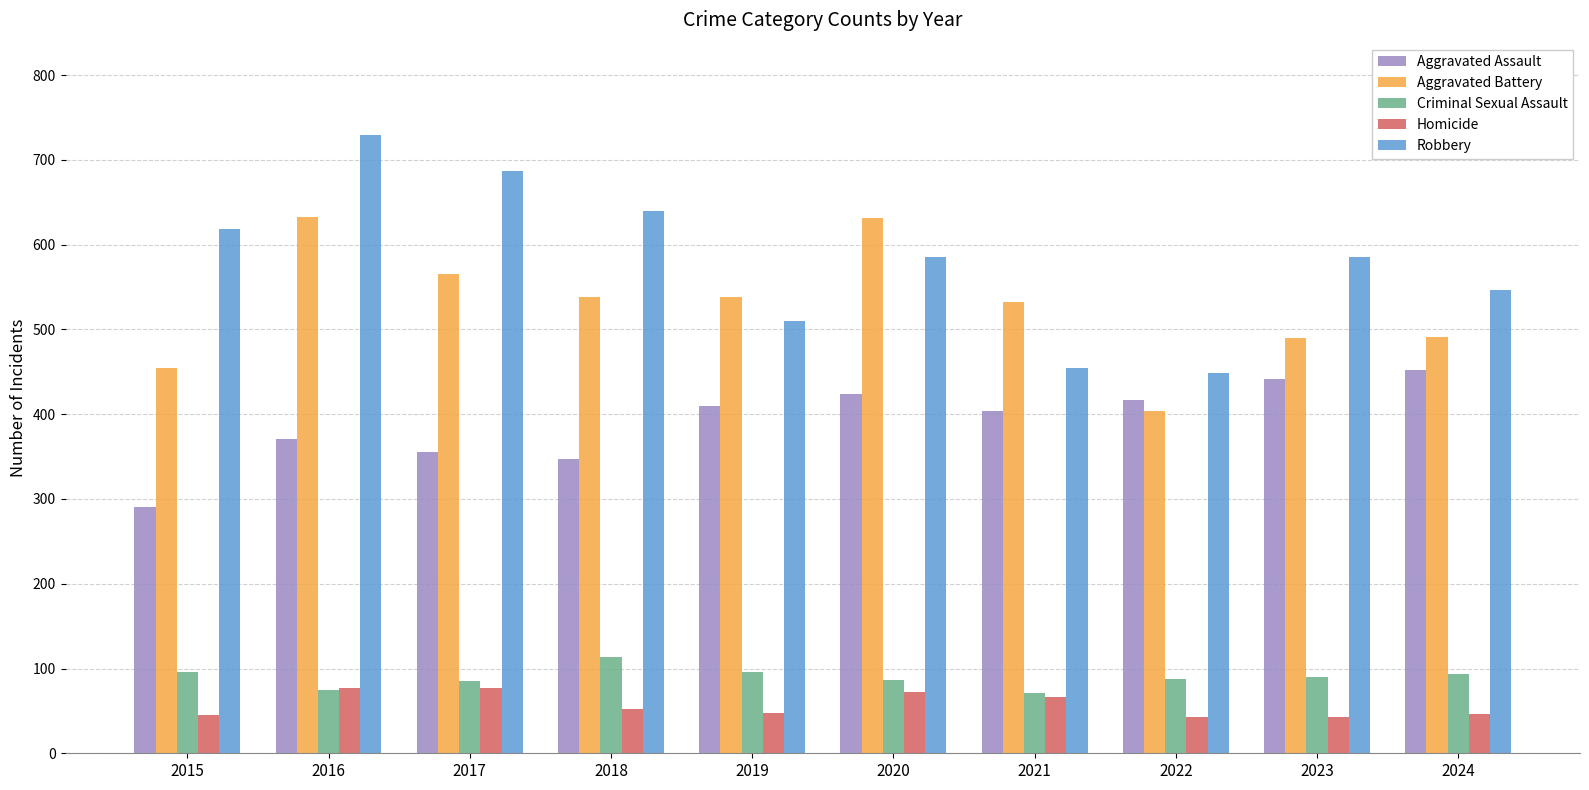

Which series has the largest total across all categories?

Robbery